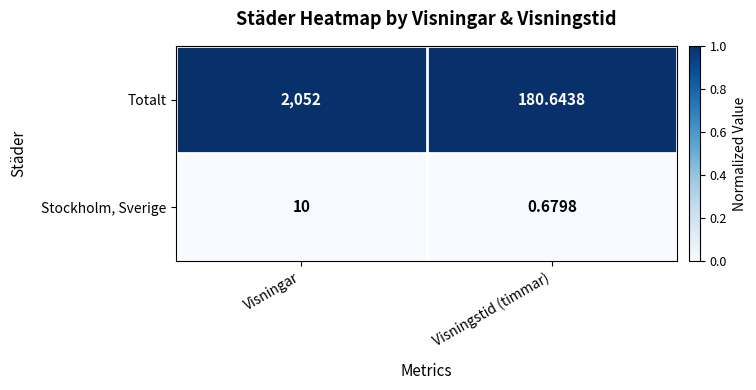

Rank the series at Visningstid (timmar) from lowest to highest value.

Stockholm, Sverige, Totalt